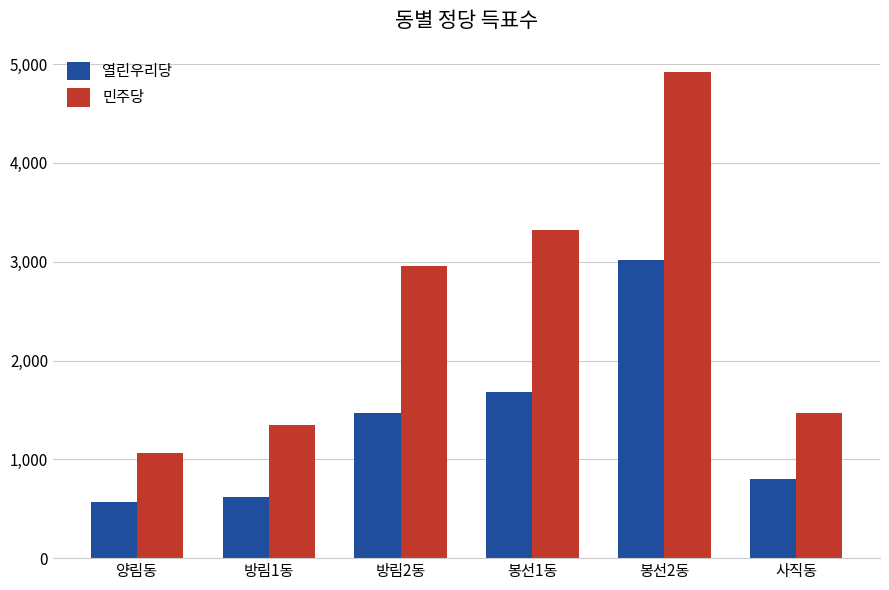

What is the lowest value of the 열린우리당 series?

567